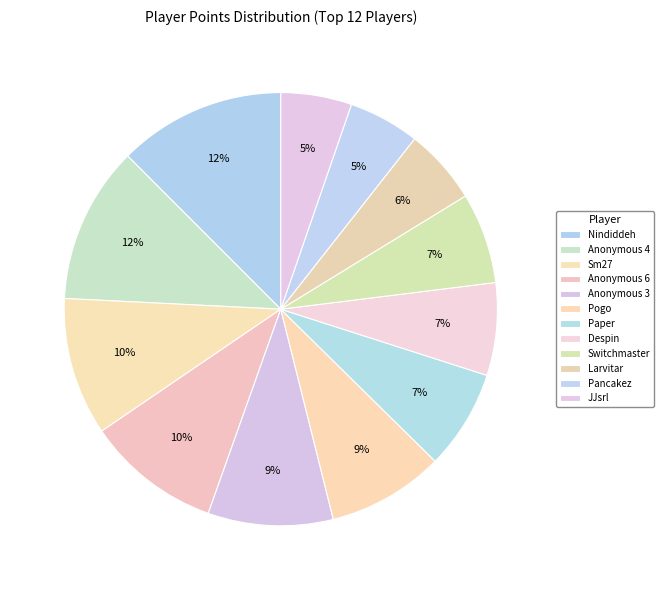

What percentage is the Sm27 slice, to the nearest percent?

10%